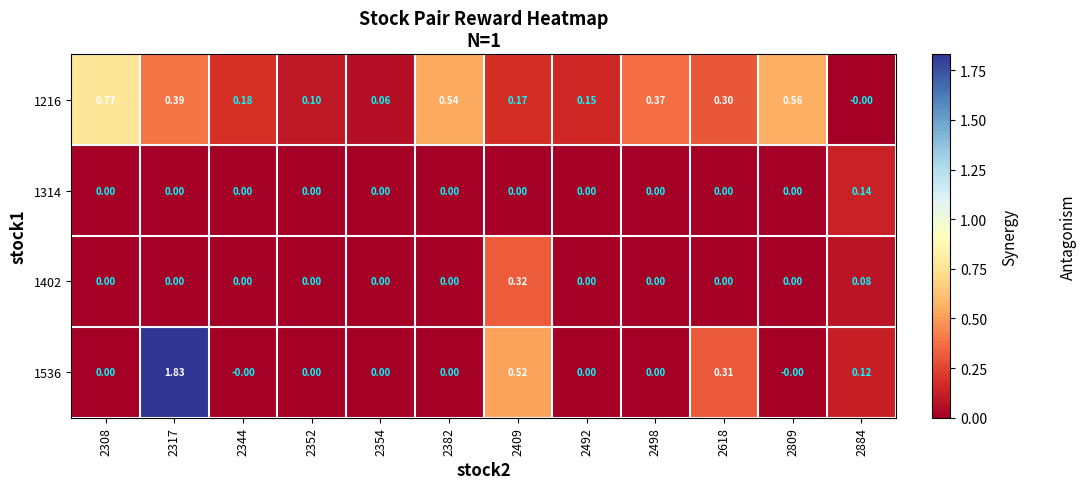

Which series changed the most between 2352 and 2409?

1536